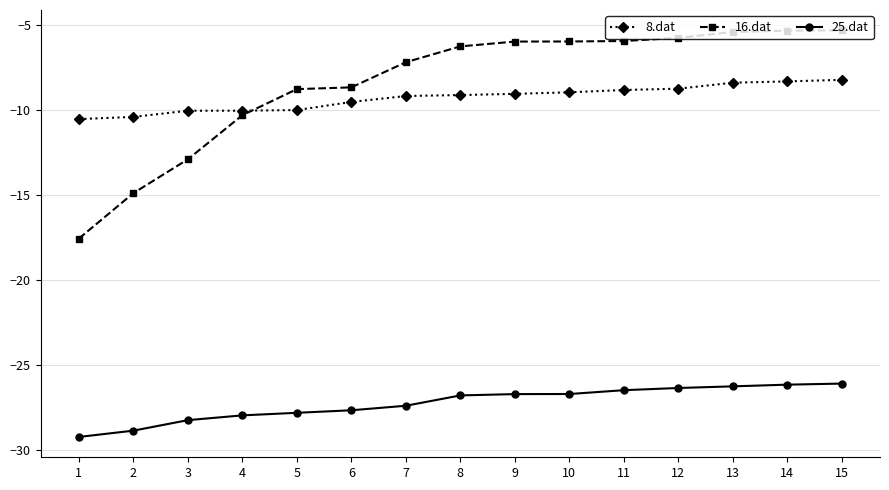

Rank the series at 13 from highest to lowest value.

16.dat, 8.dat, 25.dat